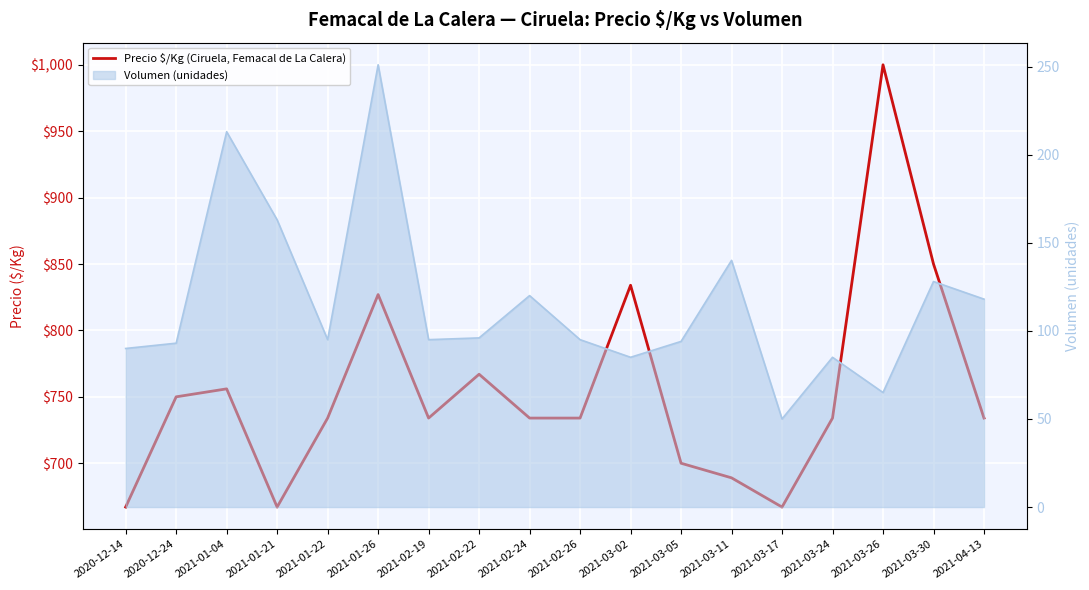

True or false: the data has more than 0 interior local peaks.

True